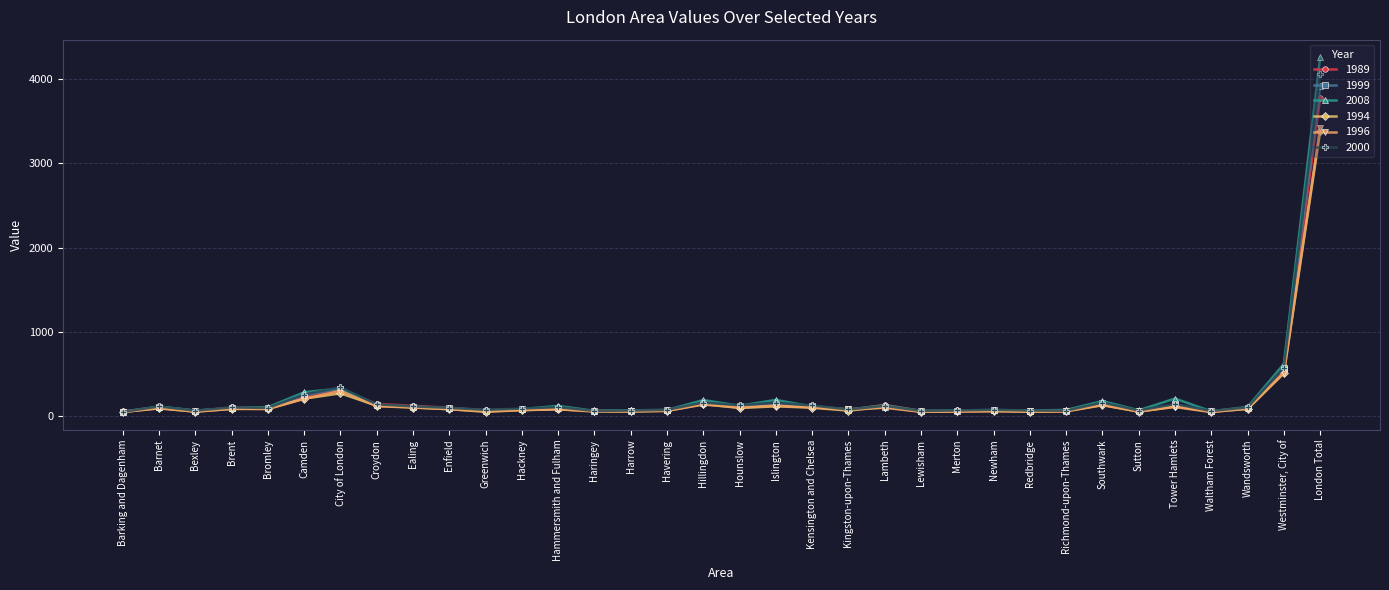

After their last crossing, which series has the higher values: 1989 or 1994?

1989